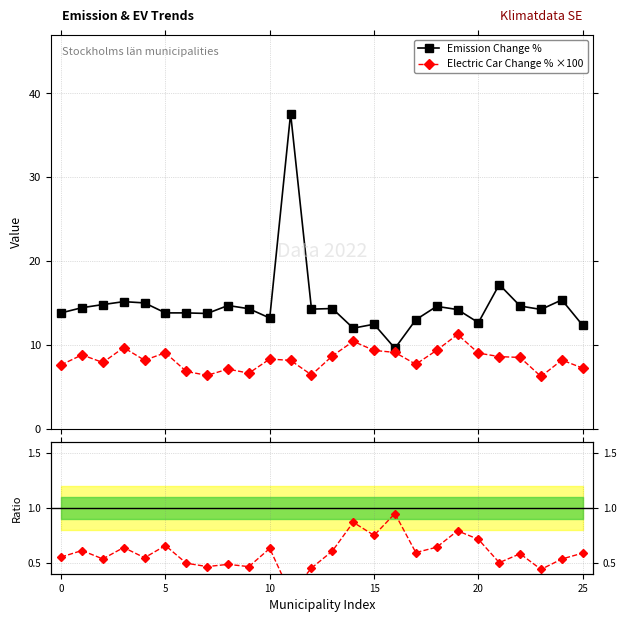

At 10, list the series in order from largest to smallest.

Emission Change %, Electric Car Change % ×100, Ratio EV/Emission